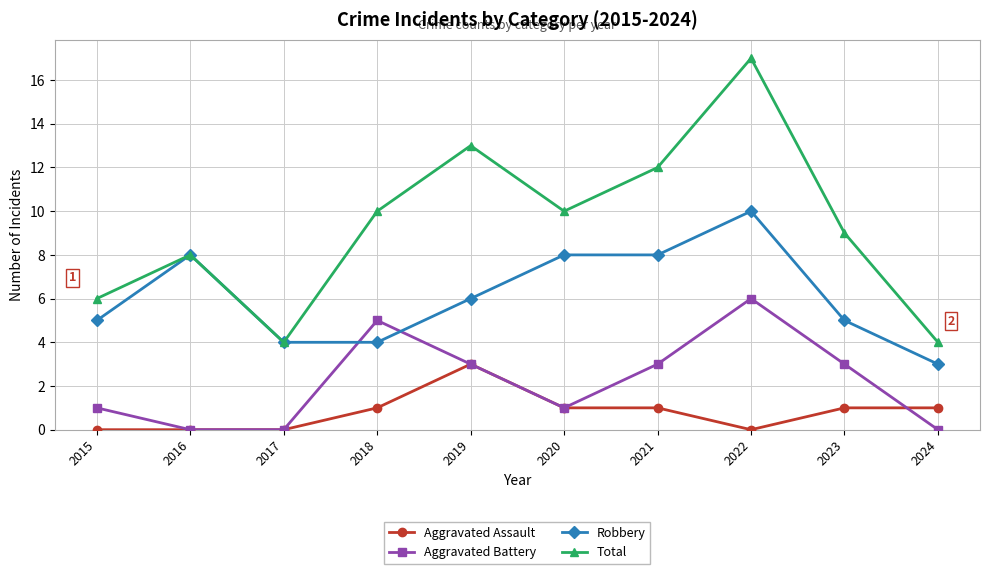

True or false: Aggravated Assault and Robbery cross at least once.

False